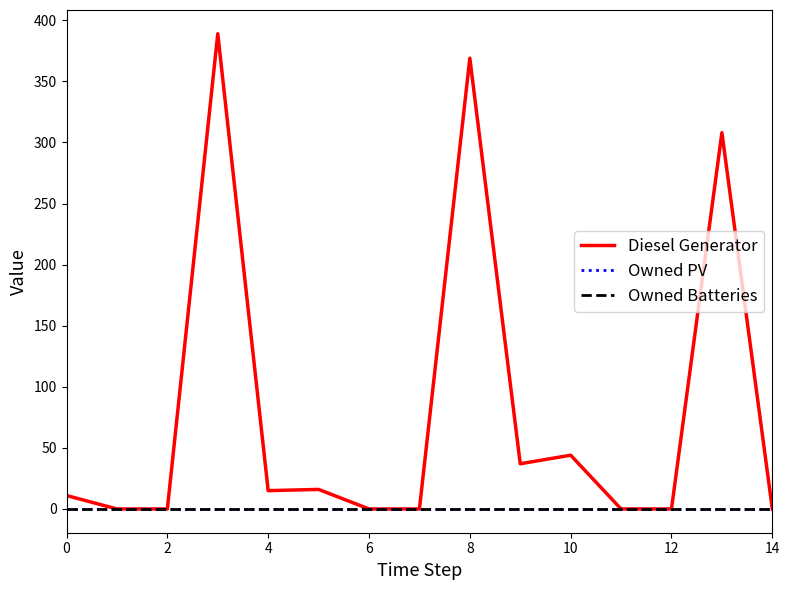

Which label corresponds to the smallest value in the chart?

2